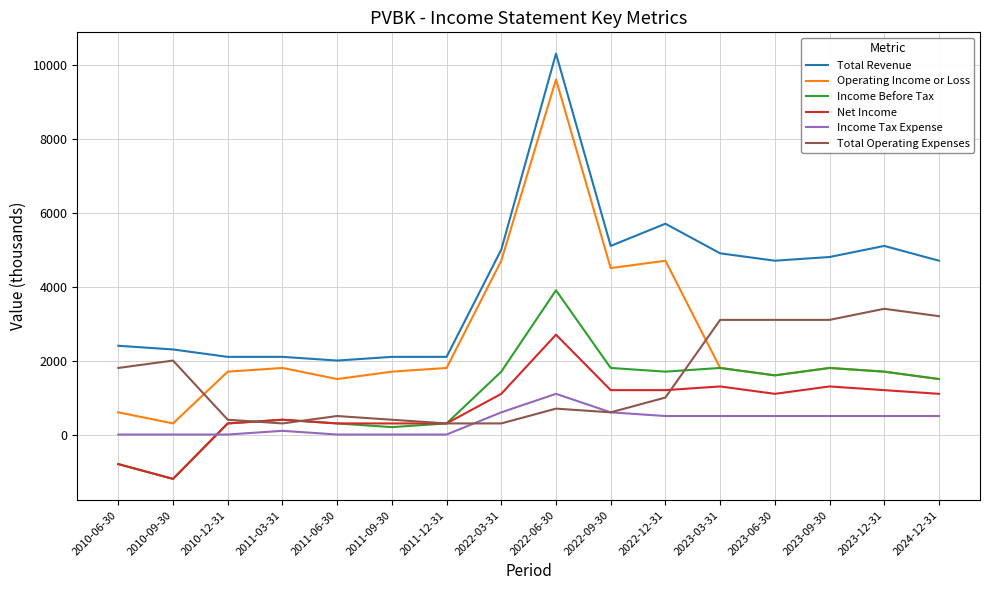

What is the minimum value for Operating Income or Loss?

300